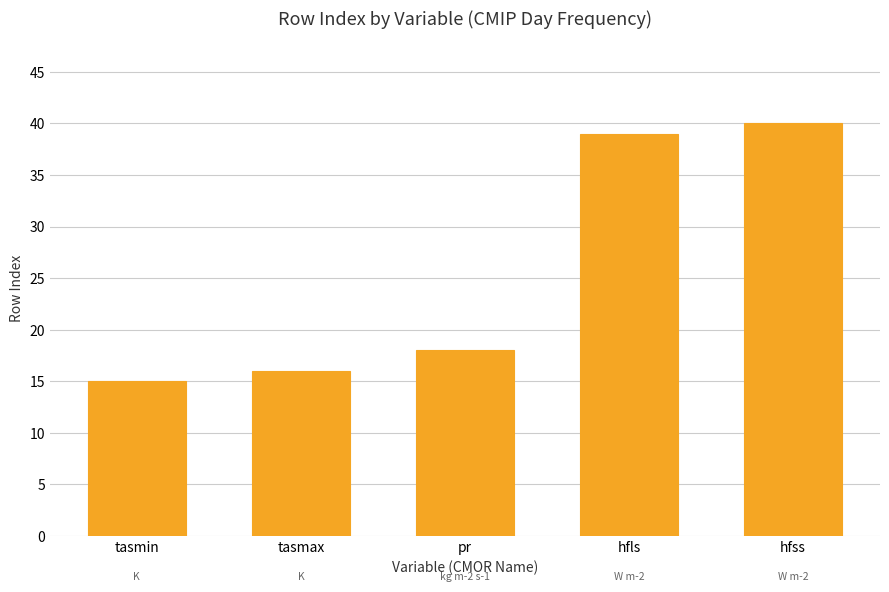

How many bars are there in total?

5